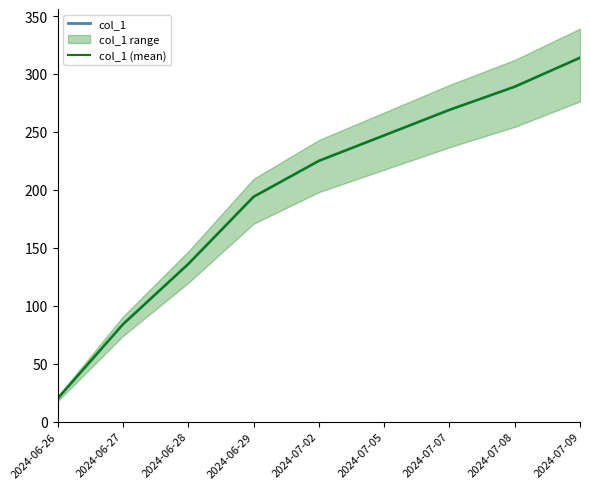

Is the value of col_1 (mean) at 2024-06-26 greater than the value of col_1 at 2024-07-05?

No